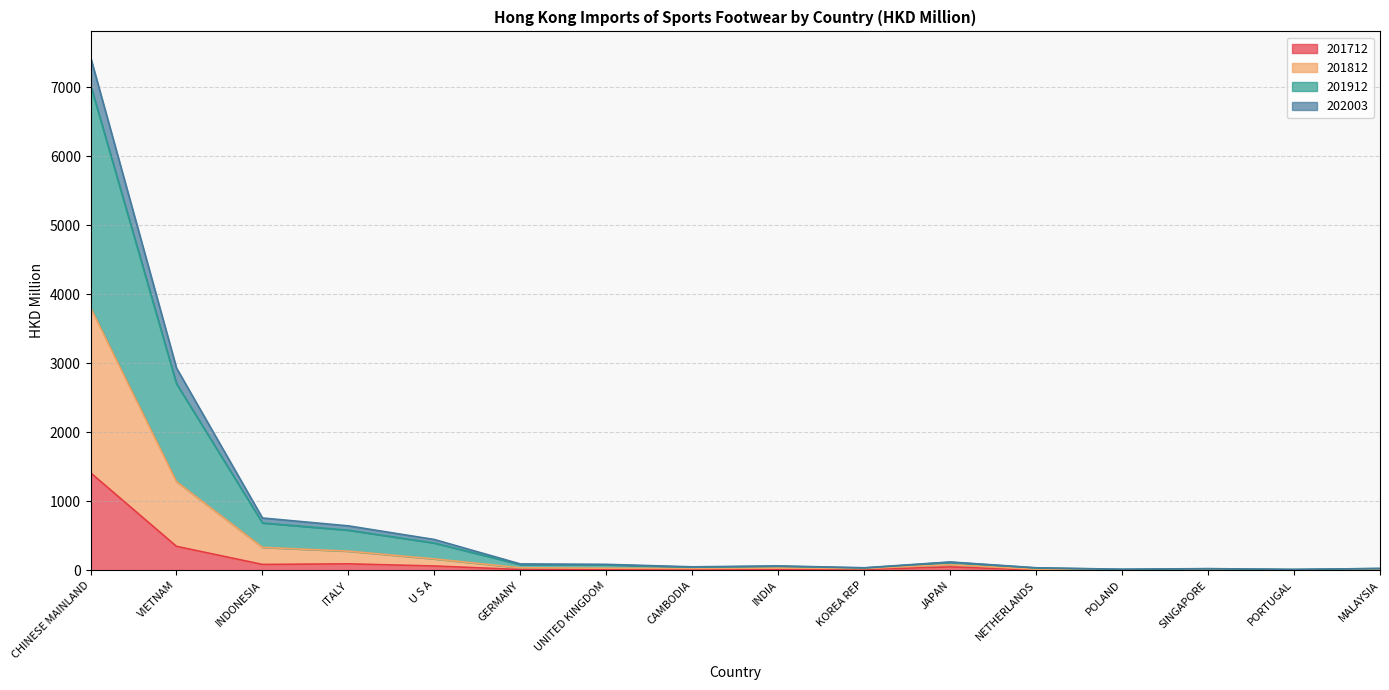

At which category is the sum across all series the highest?

CHINESE MAINLAND